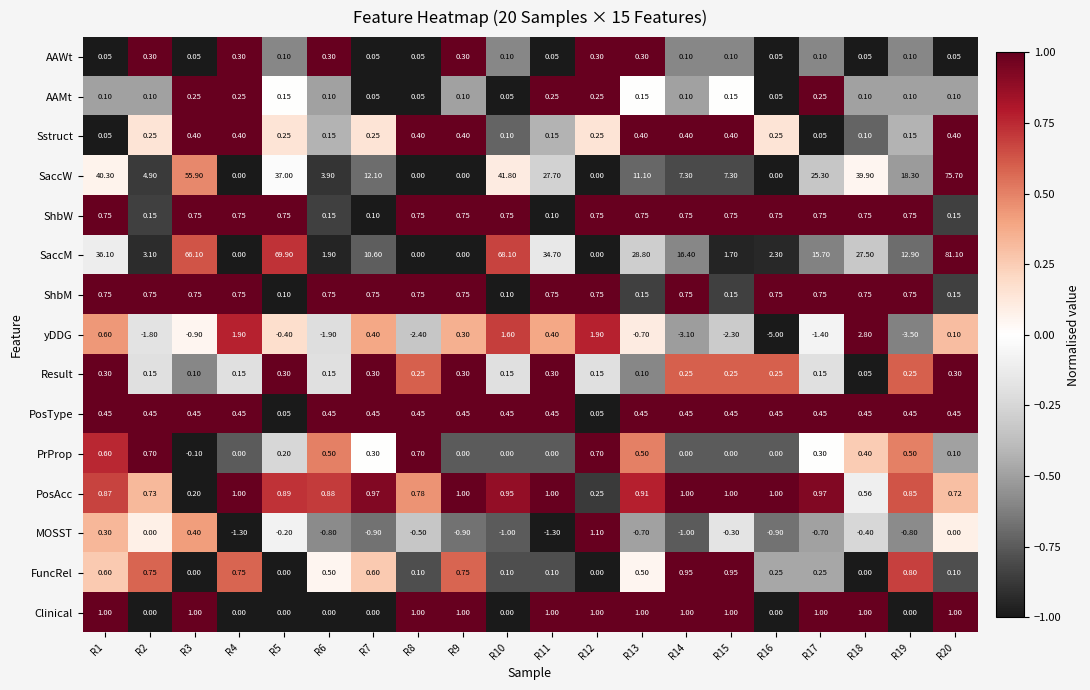

How many series are shown in this chart?

15